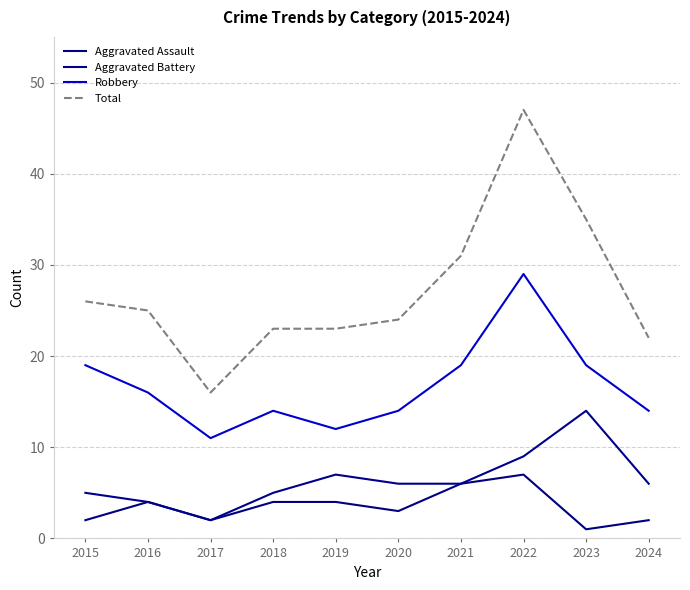

Reading left to right, what are all the values shown in this chart?

Aggravated Assault: 2	4	2	4	4	3	6	7	1	2
Aggravated Battery: 5	4	2	5	7	6	6	9	14	6
Robbery: 19	16	11	14	12	14	19	29	19	14
Total: 26	25	16	23	23	24	31	47	35	22